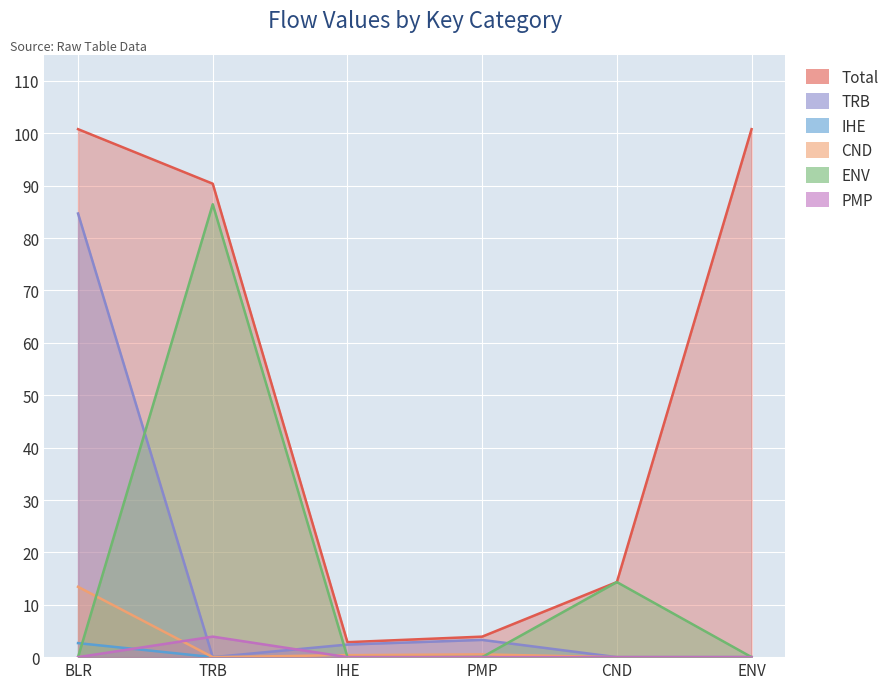

What is the label of the 5th point from the right?

TRB